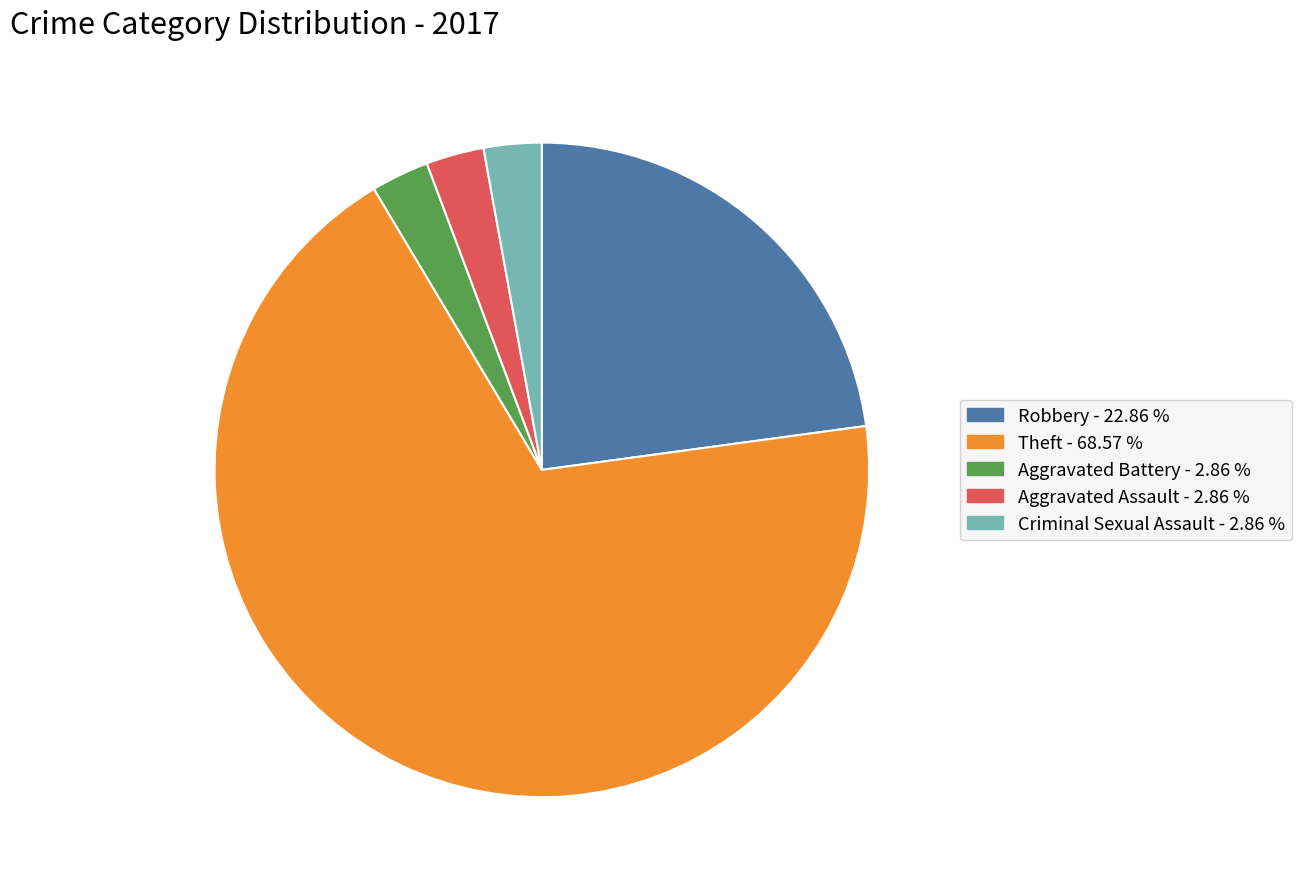

Is there a majority slice in this chart?

Yes